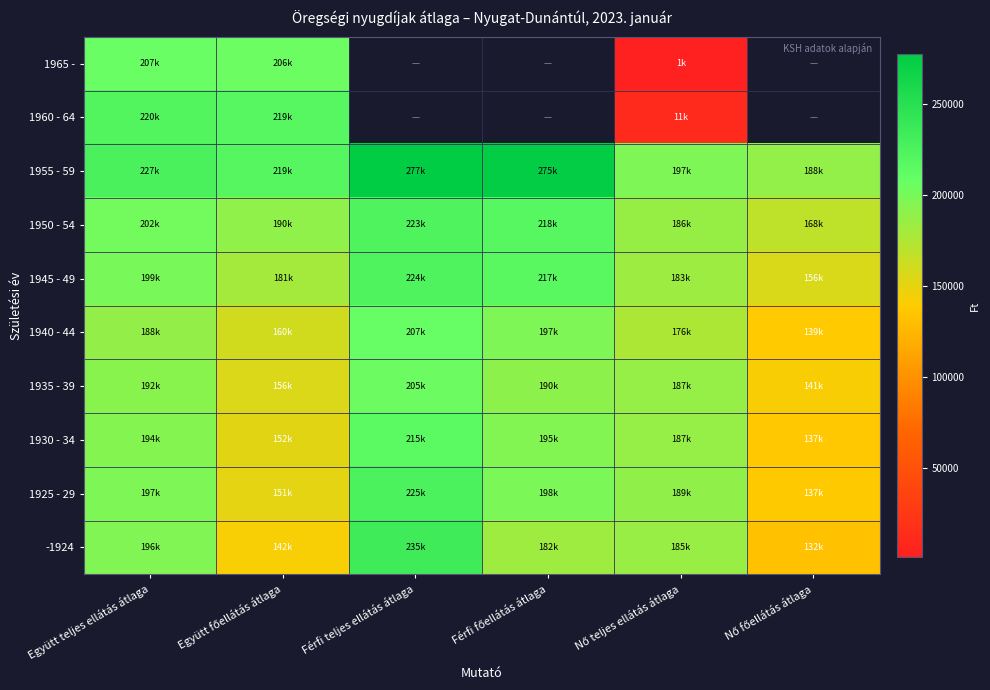

What is the minimum value for 1925 - 29?

137392.8